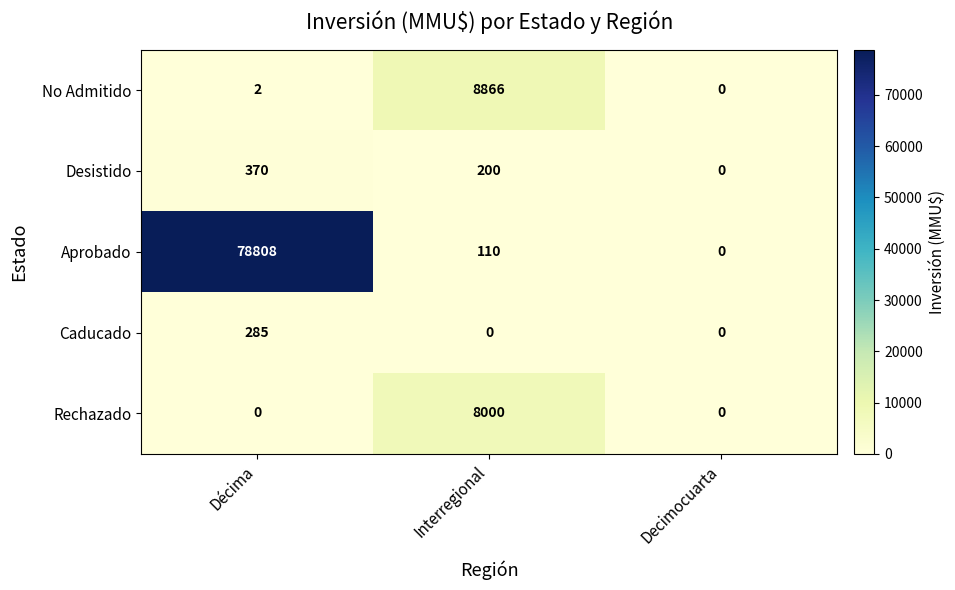

The value of Rechazado at Decimocuarta is 5291. True or false?

False